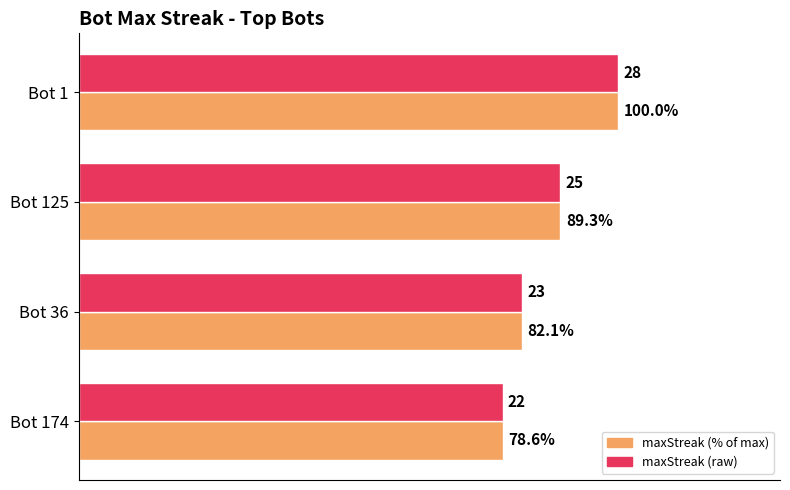

Which label corresponds to the smallest value in the chart?

Bot 174